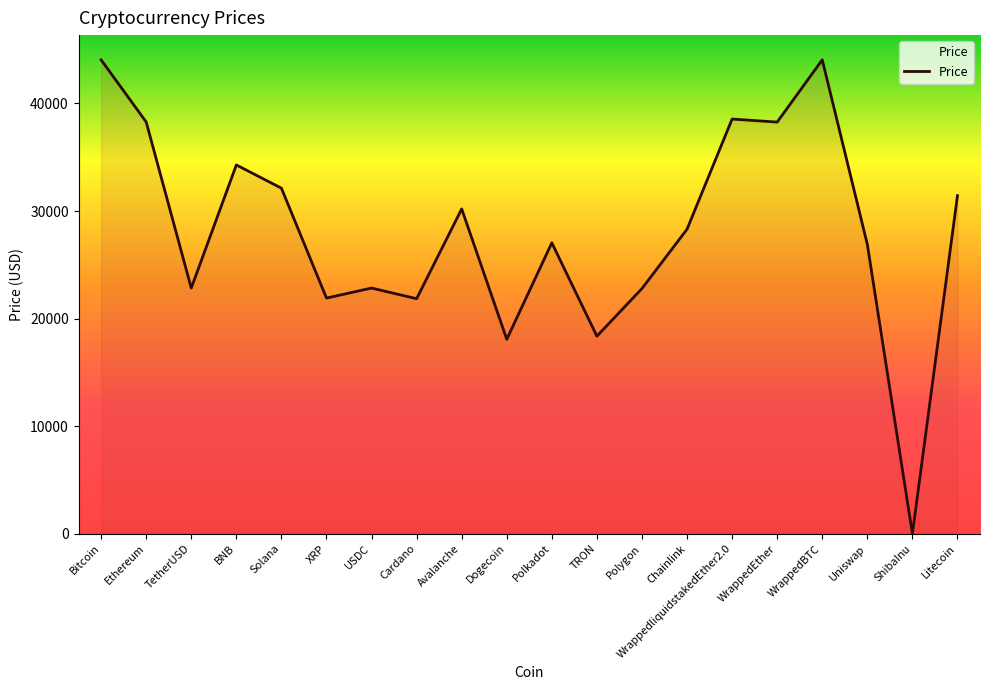

The chart shows a value of 12394.8 at Polkadot. True or false?

False